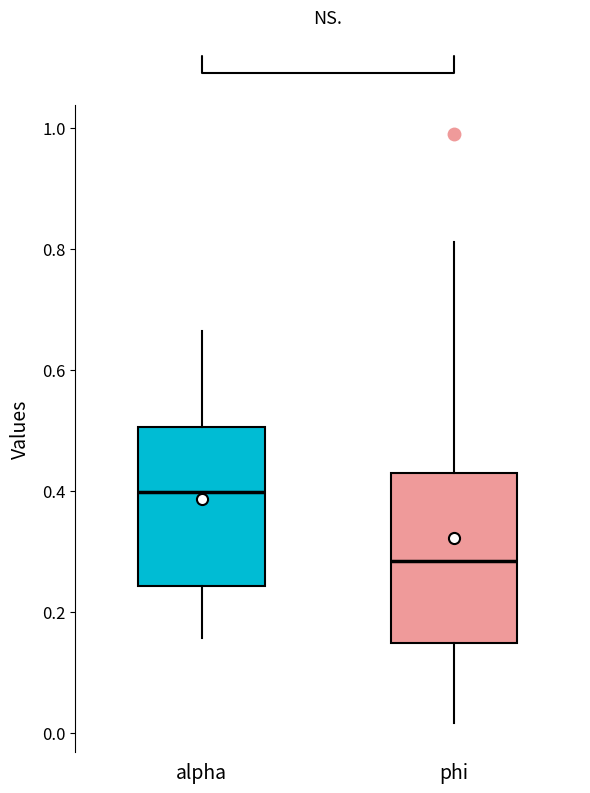

Reading left to right, transcribe this box plot: for each box, give where its median line is, the range the box spans, and where its two whiskers end, as read against the y-axis. The values are not printed on the chart, so give them approximately, as read against the axis.

alpha: median 0.40, box 0.24 to 0.50, whiskers 0.16 to 0.66
phi: median 0.28, box 0.14 to 0.42, whiskers 0.02 to 0.82